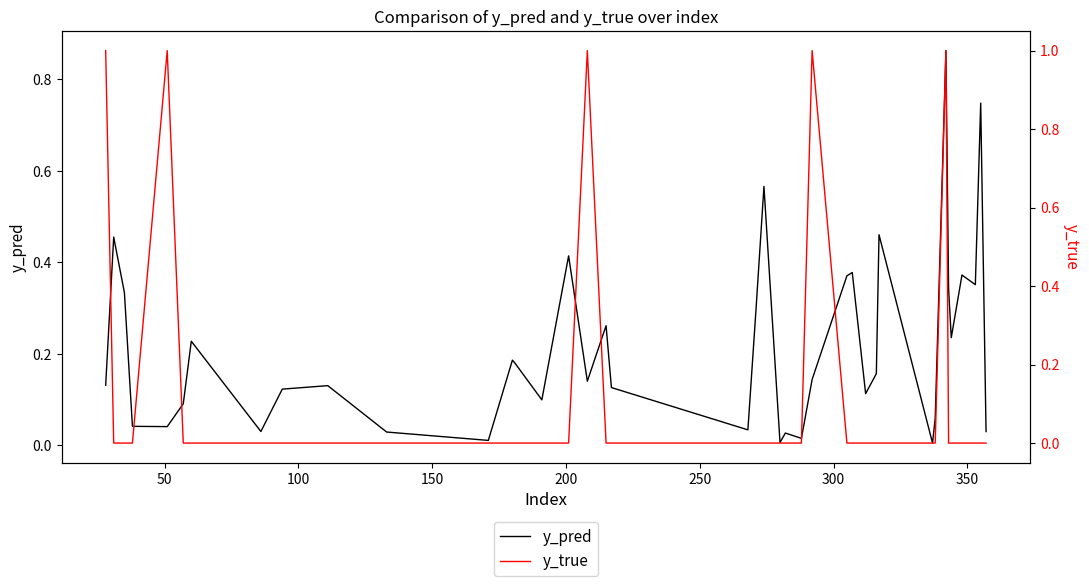

Reading left to right, what are all the values shown in this chart?

y_pred: 0.1	0.5	0.3	0.0	0.0	0.1	0.2	0.0	0.1	0.1	0.0	0.0	0.2	0.2	0.1	0.4	0.1	0.3	0.1	0.0	0.3	0.6	0.0	0.0	0.0	0.1	0.4	0.4	0.1	0.2	0.5	0.0	0.1	0.9	0.3	0.2	0.4	0.4	0.7	0.0
y_true: 1.0	0.0	0.0	0.0	1.0	0.0	0.0	0.0	0.0	0.0	0.0	0.0	0.0	0.0	0.0	0.0	1.0	0.0	0.0	0.0	0.0	0.0	0.0	0.0	0.0	1.0	0.0	0.0	0.0	0.0	0.0	0.0	0.0	1.0	0.0	0.0	0.0	0.0	0.0	0.0